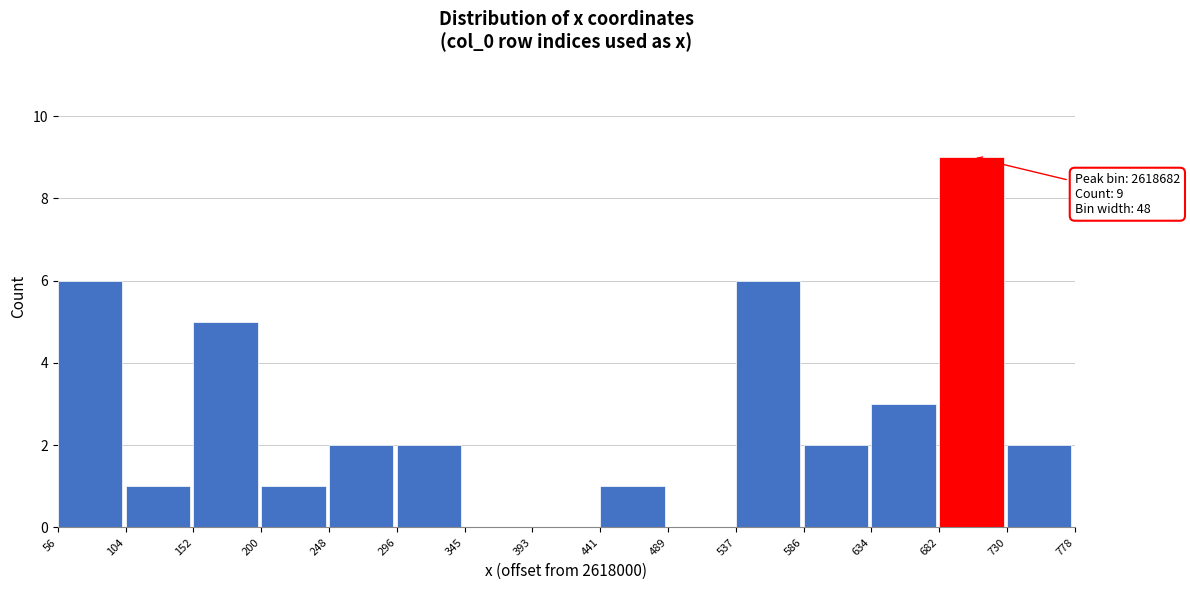

Reading left to right, extract all data points from this chart.

56=6	104=1	152=5	200=1	248=2	296=2	345=0	393=0	441=1	489=0	537=6	586=2	634=3	682=9	730=2